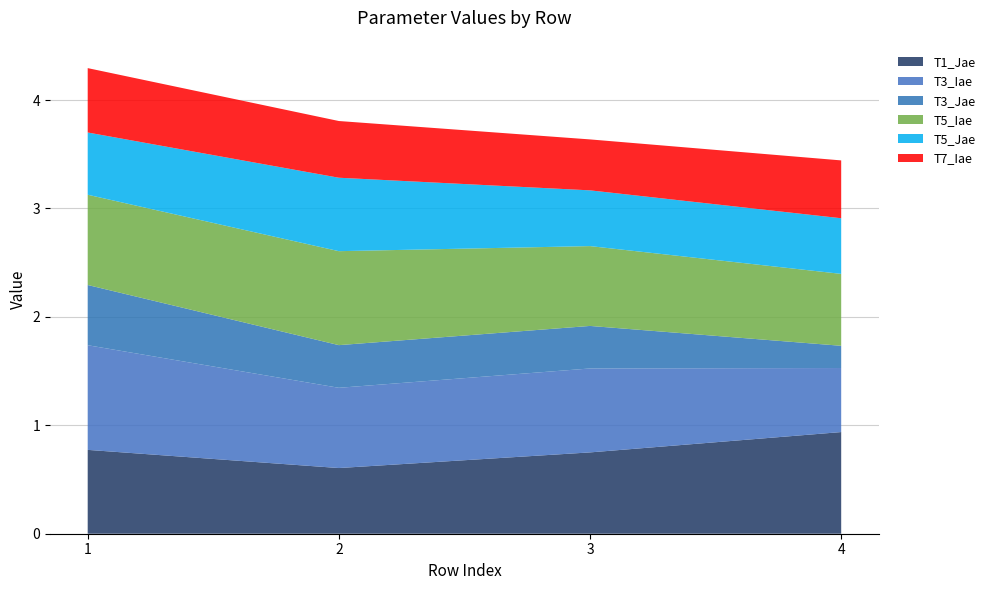

Reading right to left, what are all the values shown in this chart?

T1_Jae: 4=0.9	3=0.8	2=0.6	1=0.8
T3_Iae: 4=0.6	3=0.8	2=0.7	1=1.0
T3_Jae: 4=0.2	3=0.4	2=0.4	1=0.6
T5_Iae: 4=0.7	3=0.7	2=0.9	1=0.8
T5_Jae: 4=0.5	3=0.5	2=0.7	1=0.6
T7_Iae: 4=0.5	3=0.5	2=0.5	1=0.6